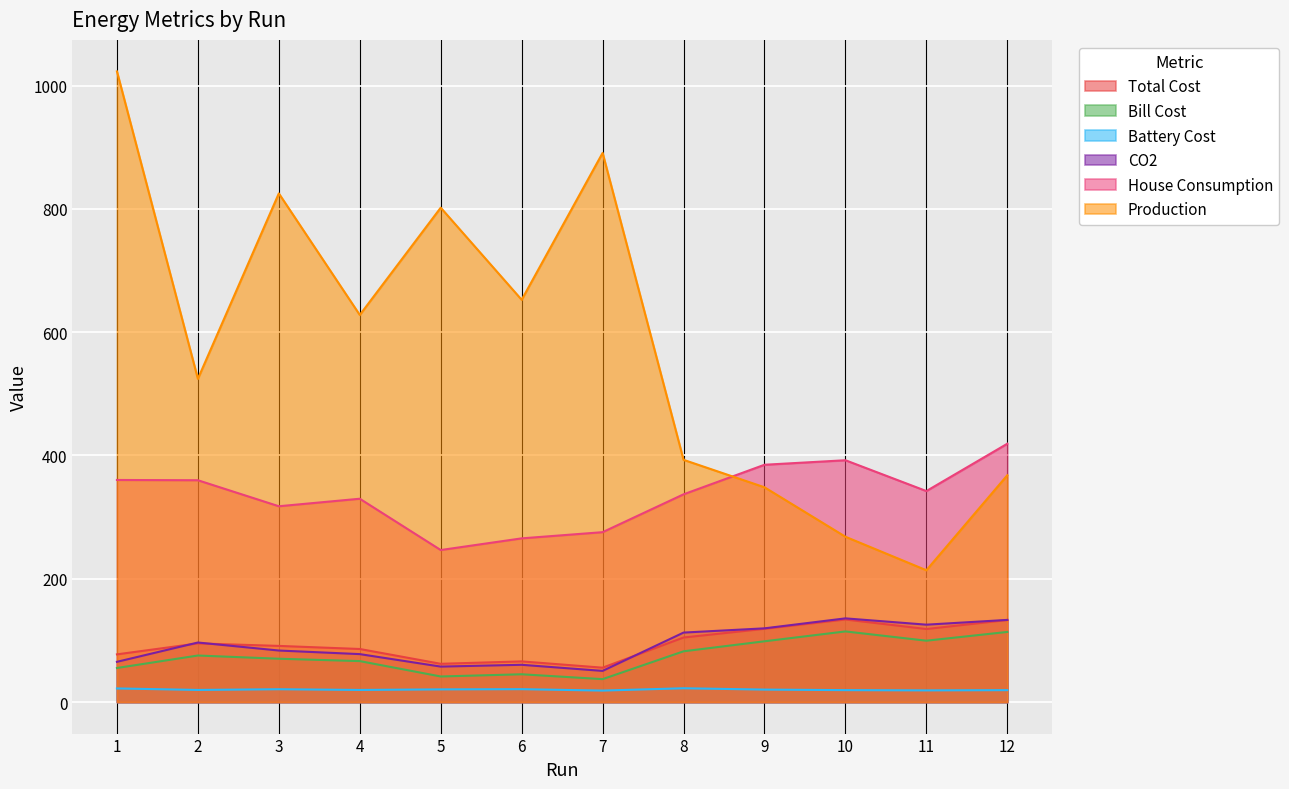

List the series in order of their peak value, lowest first.

Battery Cost, Bill Cost, Total Cost, CO2, House Consumption, Production